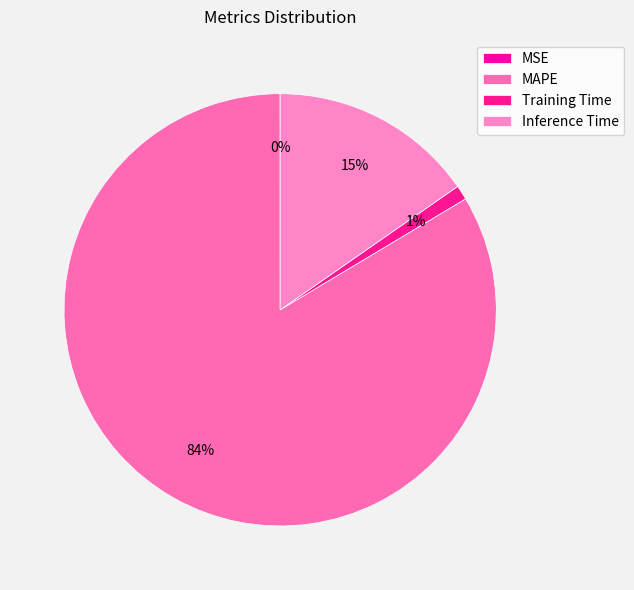

Is it true that Inference Time is 3% of the pie?

False